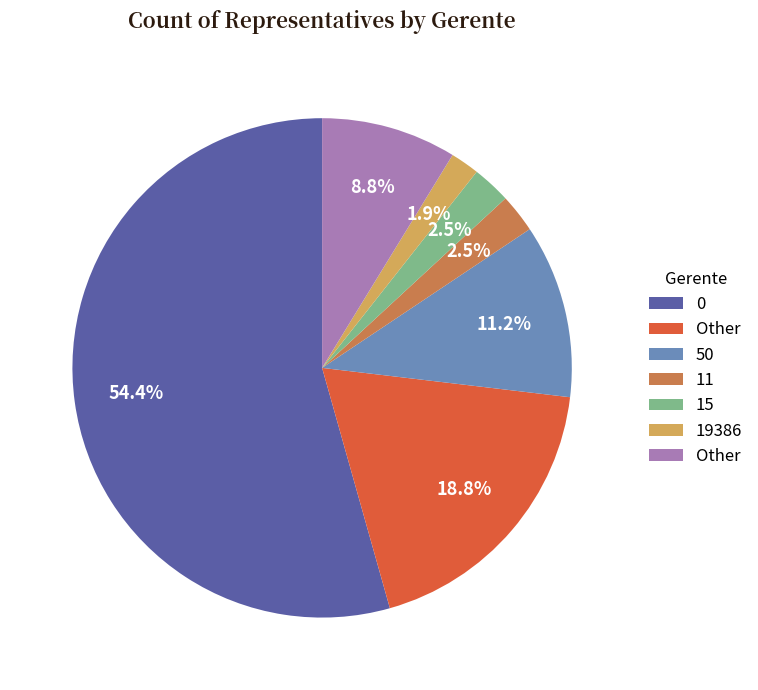

Is there any slice that represents more than half of the pie?

Yes